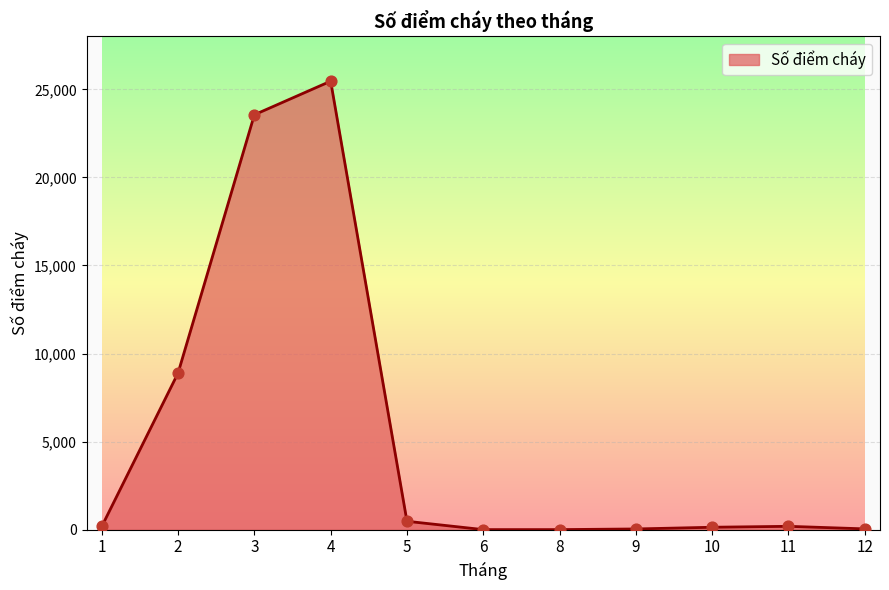

What is the change in value from 10 to 11?

+53